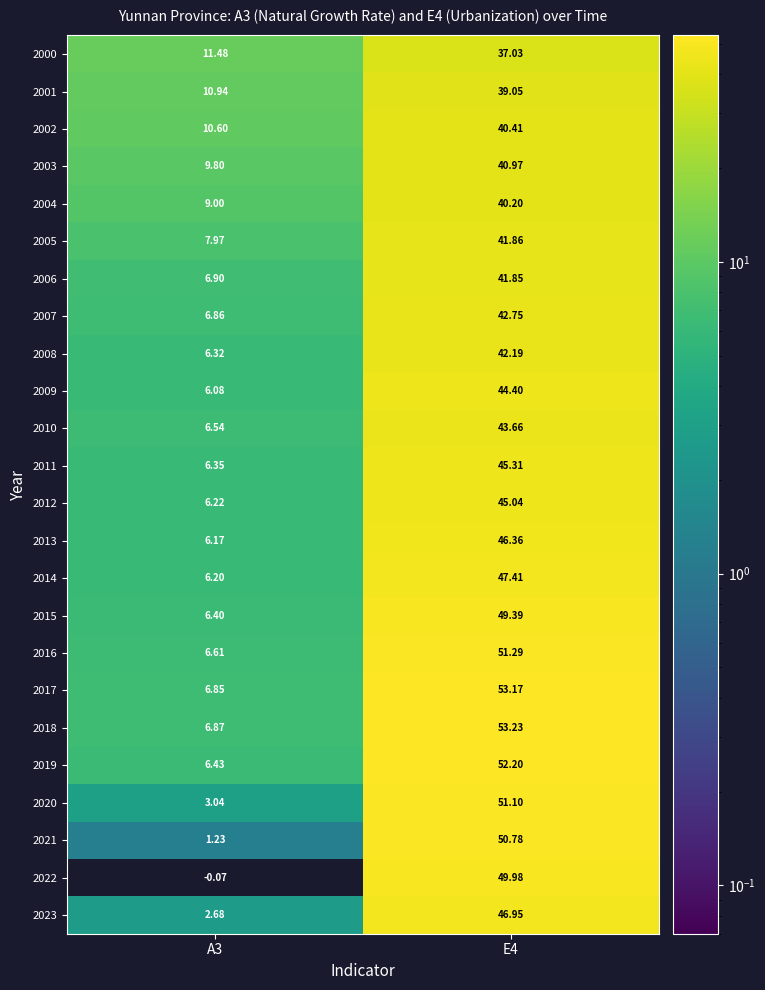

Is the value of 2011 at E4 greater than the value of 2004 at E4?

Yes